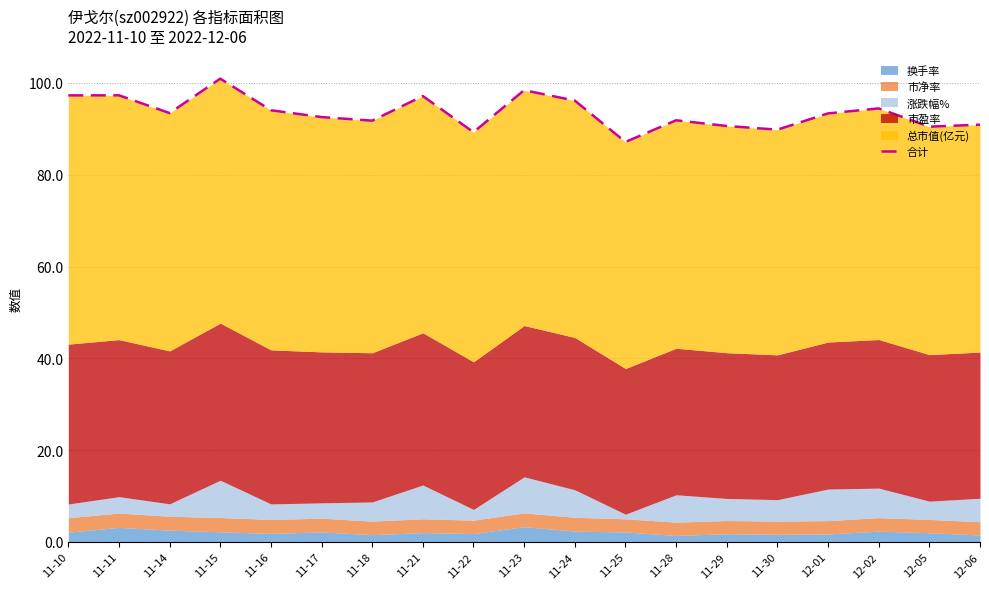

What is the smallest value displayed?

87.1